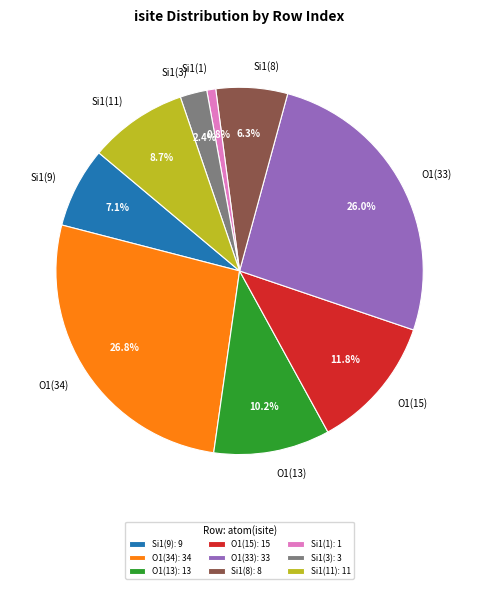

Does any single category account for the majority?

No